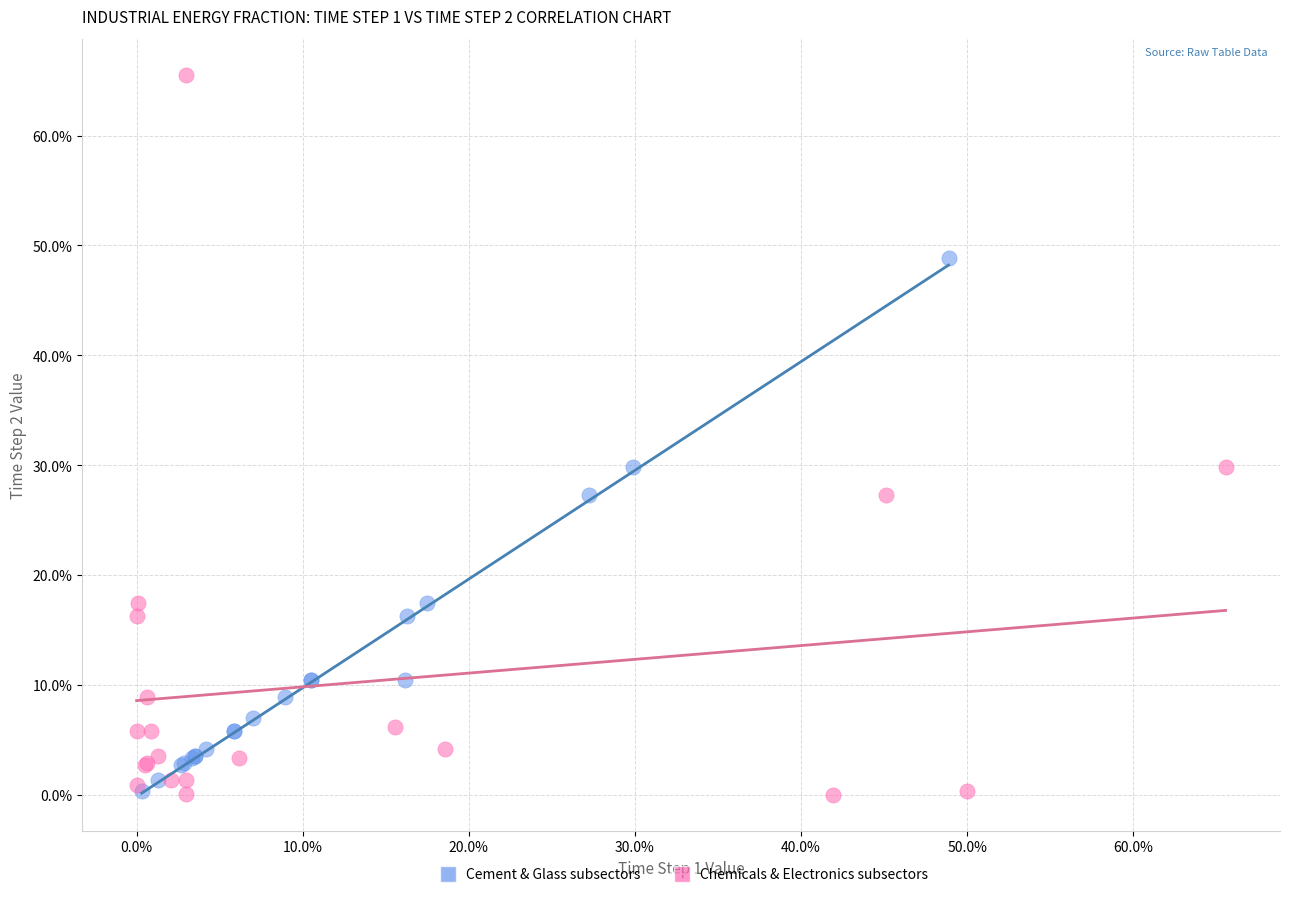

Which series has the widest spread of Y values?

Chemicals & Electronics subsectors